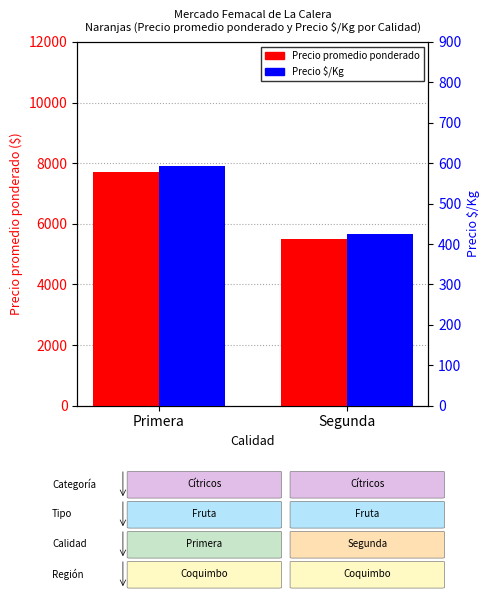

What is the value of the Precio $/Kg bar at the 1st from the left?

592